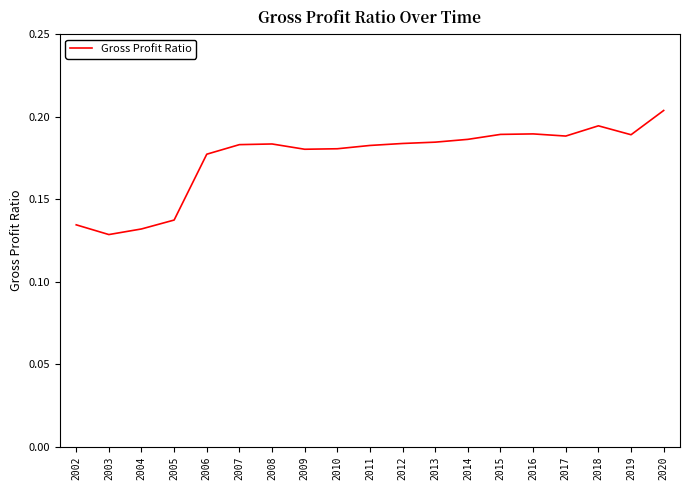

What is the sum of all values?

3.3